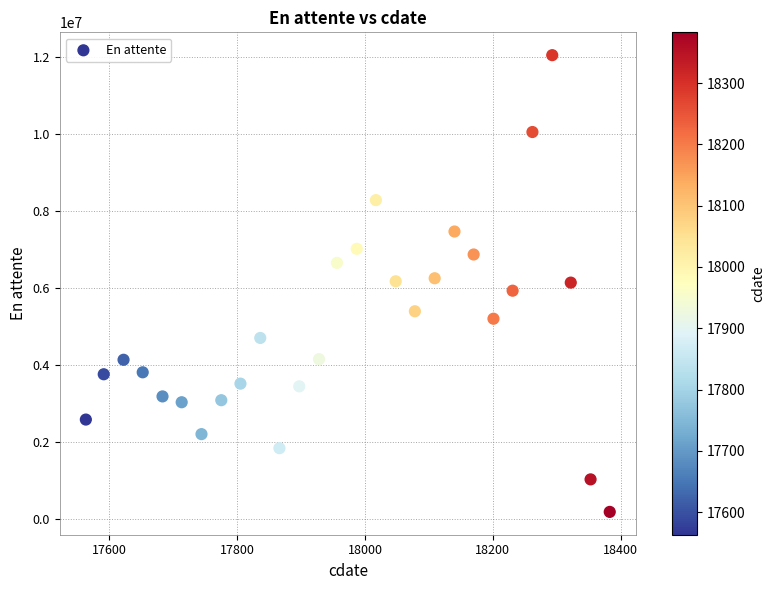

What is the range of Y values (max minus min)?

11864203.0